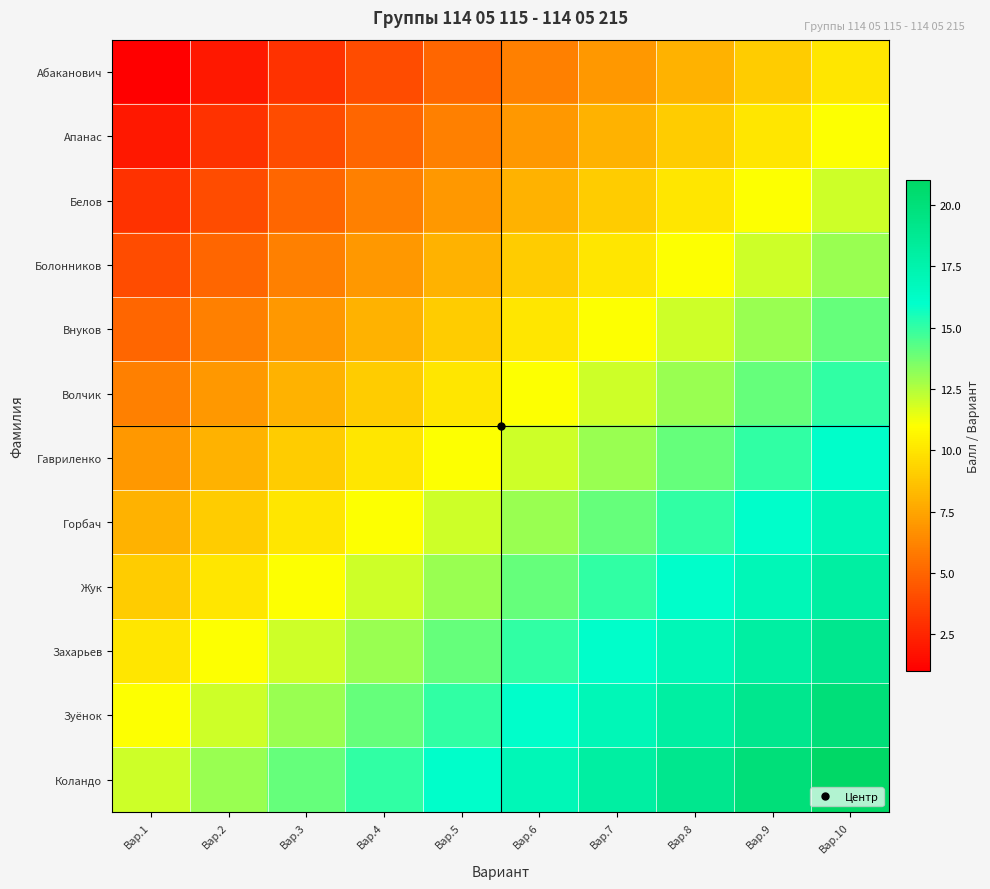

At Вар.3, list the series in order from largest to smallest.

Коландо, Зуёнок, Захарьев, Жук, Горбач, Гавриленко, Волчик, Внуков, Болонников, Белов, Апанас, Абаканович